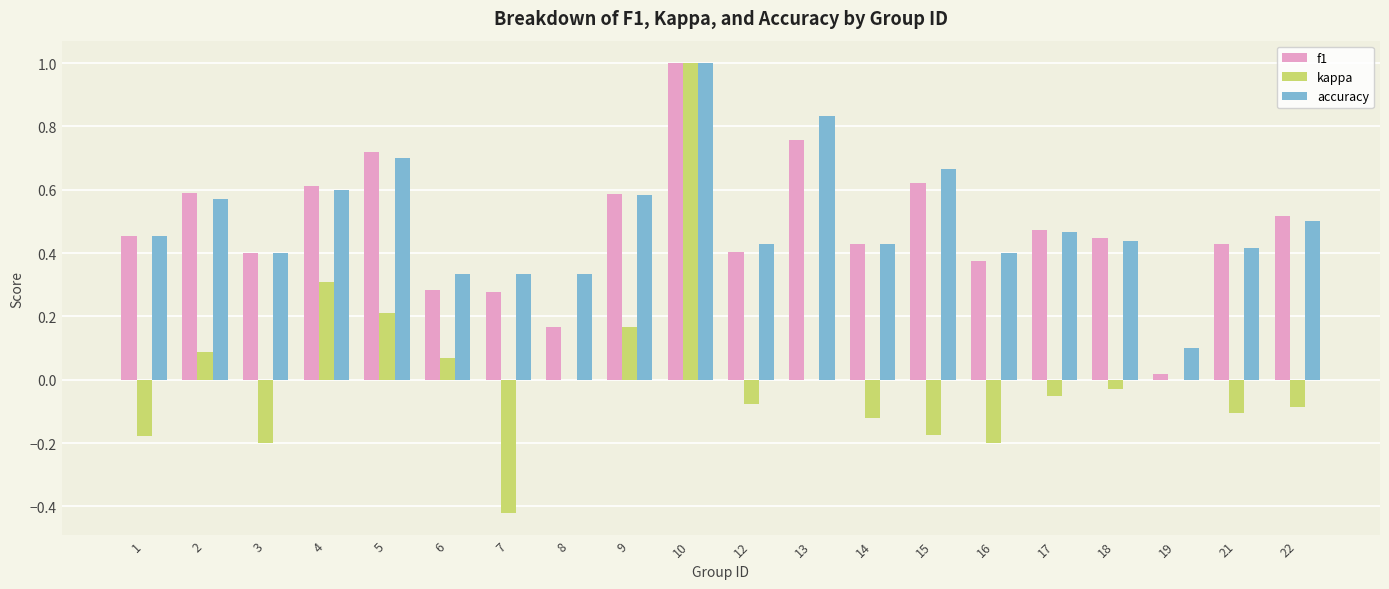

Which series has the largest total across all categories?

accuracy